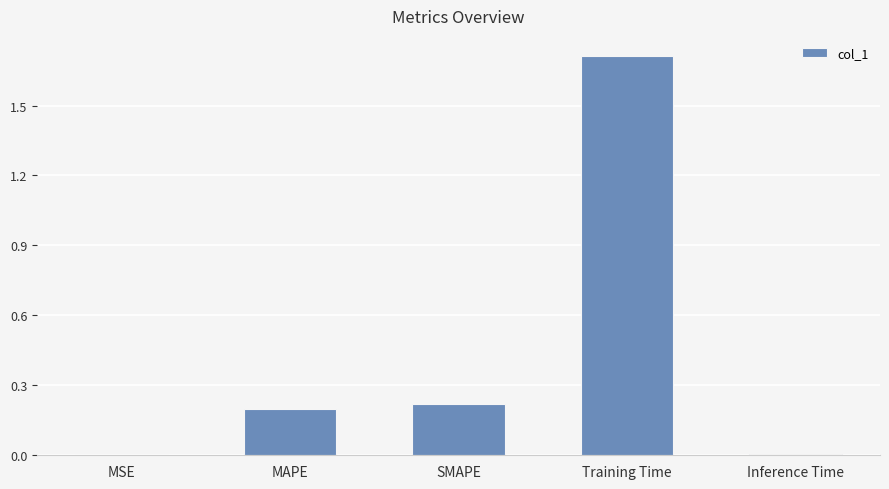

What is the greatest value displayed?

1.7